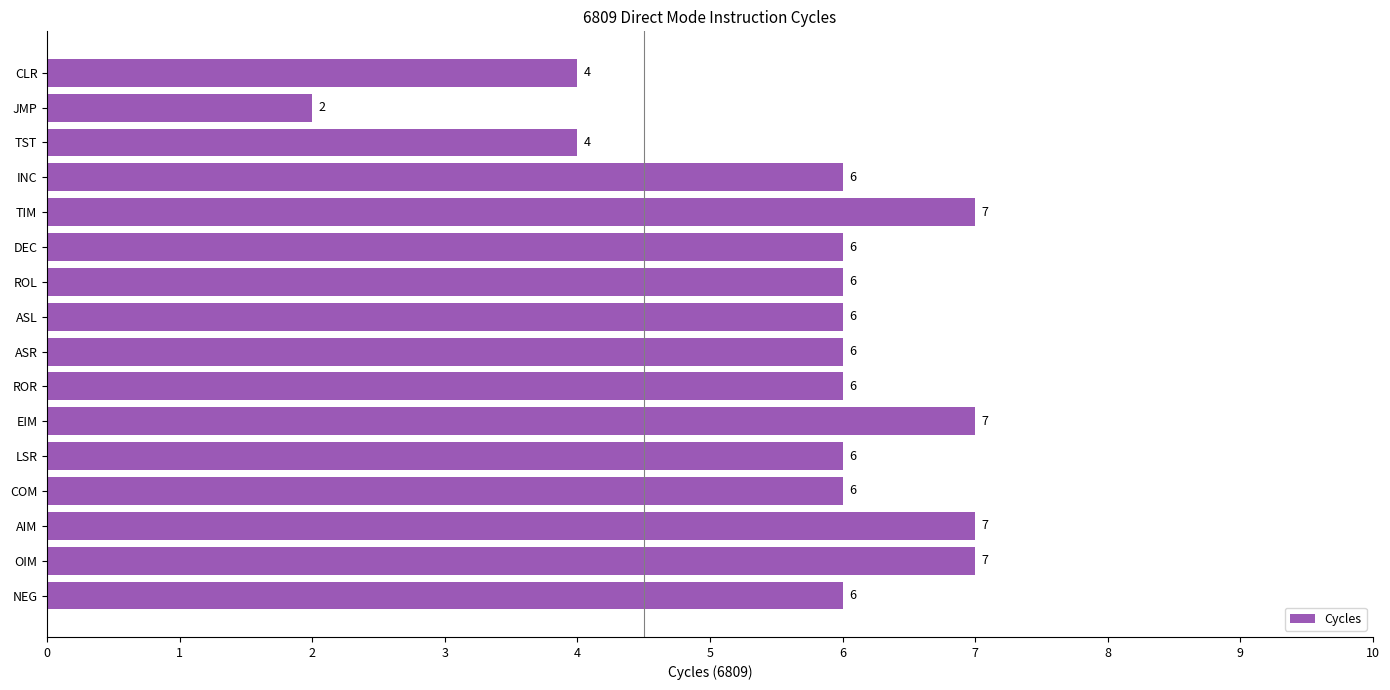

How many categories are shown in the chart?

16